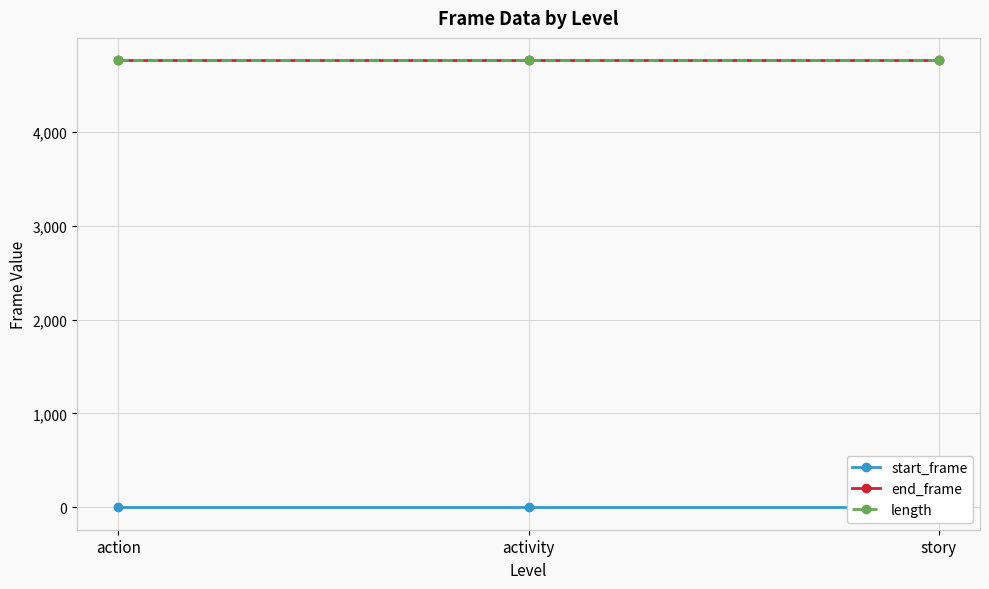

The length series shows 4760 at action. True or false?

True